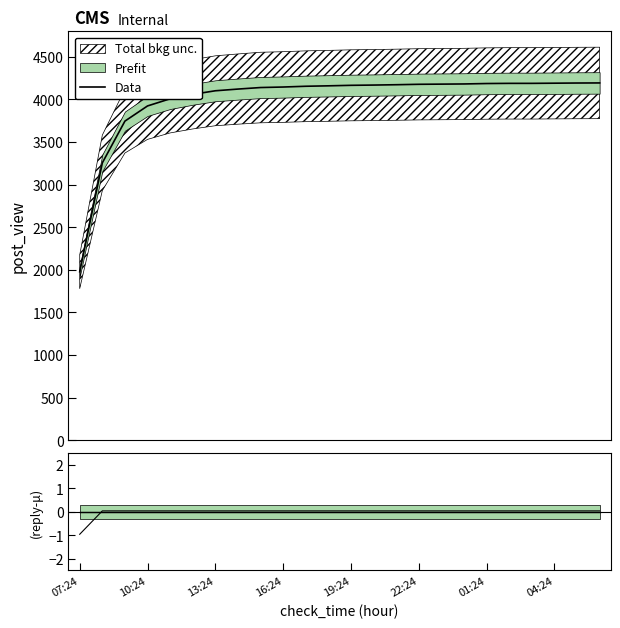

At which label does post_reply ratio reach its minimum?

07:24